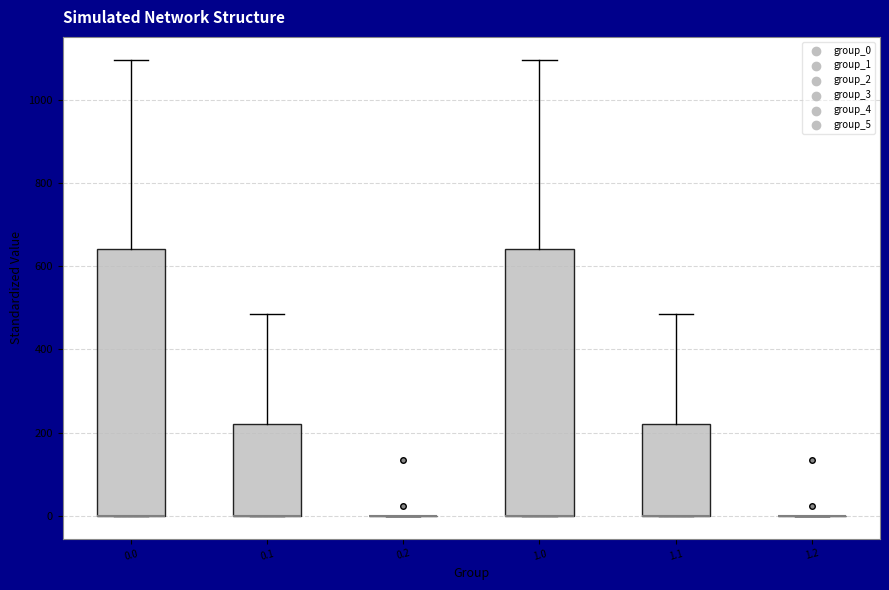

Reading left to right, transcribe this box plot: for each box, give where its median line is, the range the box spans, and where its two whiskers end, as read against the y-axis. The values are not printed on the chart, so give them approximately, as read against the axis.

0.0: median 0 (drawn on the box's lower edge), box 0 to 640, whiskers 0 to 1100
0.1: median 0 (drawn on the box's lower edge), box 0 to 220, whiskers 0 to 480
0.2: box collapsed to a line at 0, whiskers 0 to 0
1.0: median 0 (drawn on the box's lower edge), box 0 to 640, whiskers 0 to 1100
1.1: median 0 (drawn on the box's lower edge), box 0 to 220, whiskers 0 to 480
1.2: box collapsed to a line at 0, whiskers 0 to 0